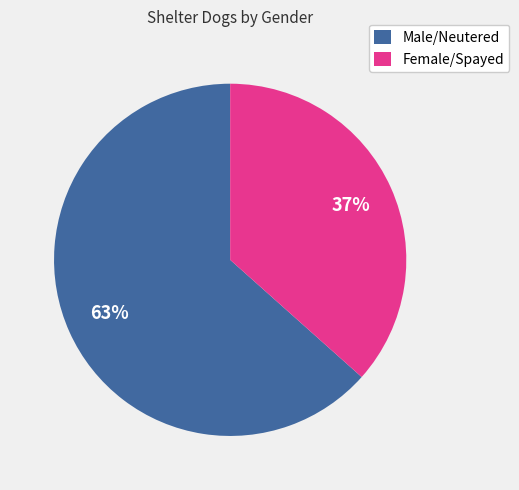

To the nearest percent, what is the combined percentage of Female/Spayed and Male/Neutered?

100%